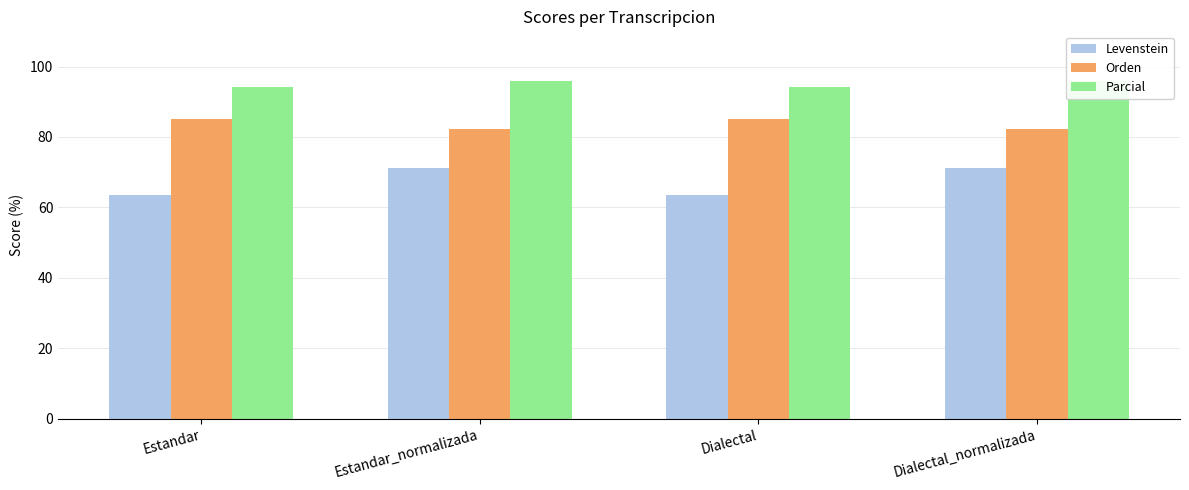

Which category has the highest value in the Levenstein series?

Estandar_normalizada